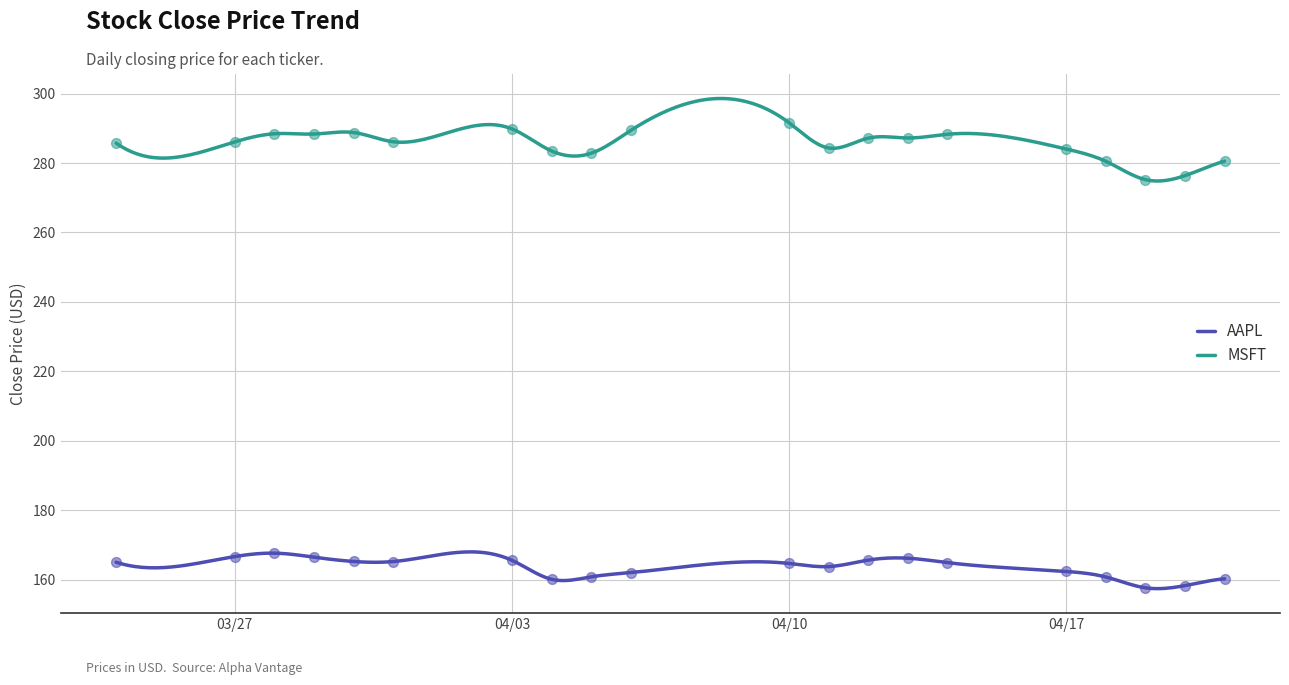

What is the minimum value for MSFT?

274.8